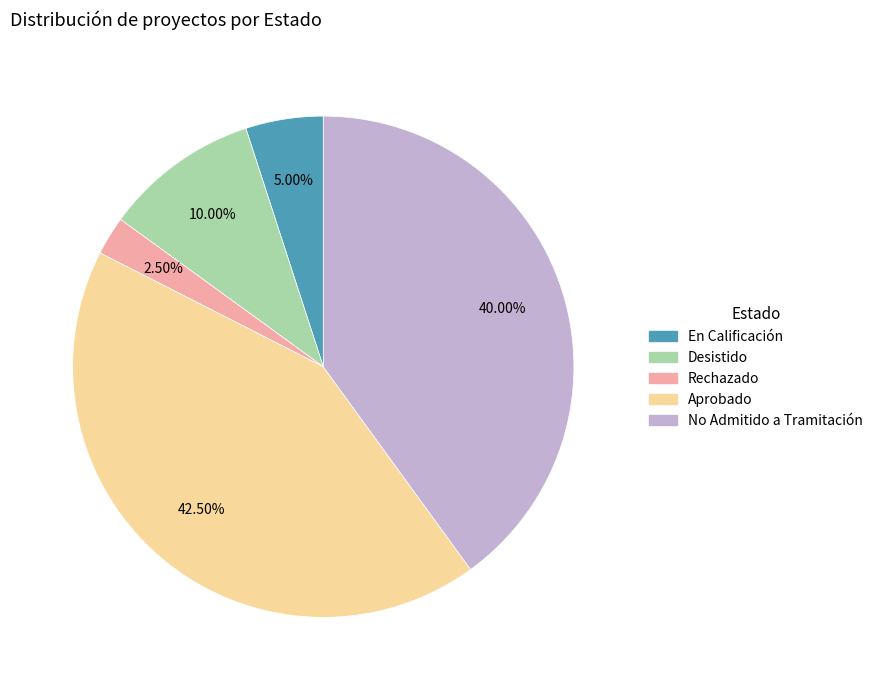

How many slices are in this pie chart?

5